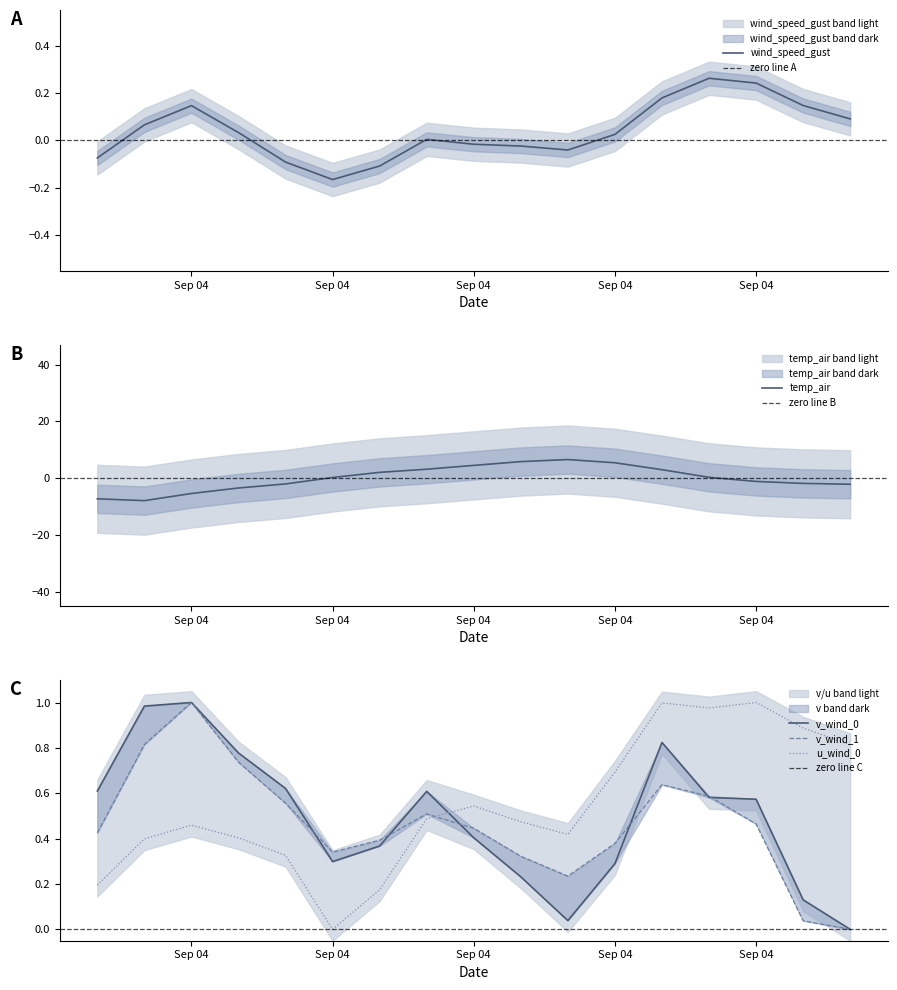

Rank the series at 2021-09-04 09:00:00 from highest to lowest value.

v_wind_0, v_wind_1, u_wind_0, wind_speed_gust, temp_air